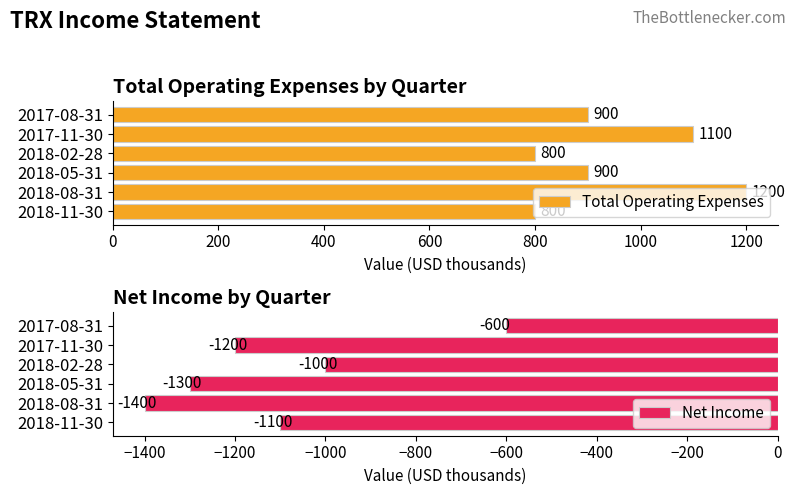

How many Net Income values are between -1300 and -1000?

4